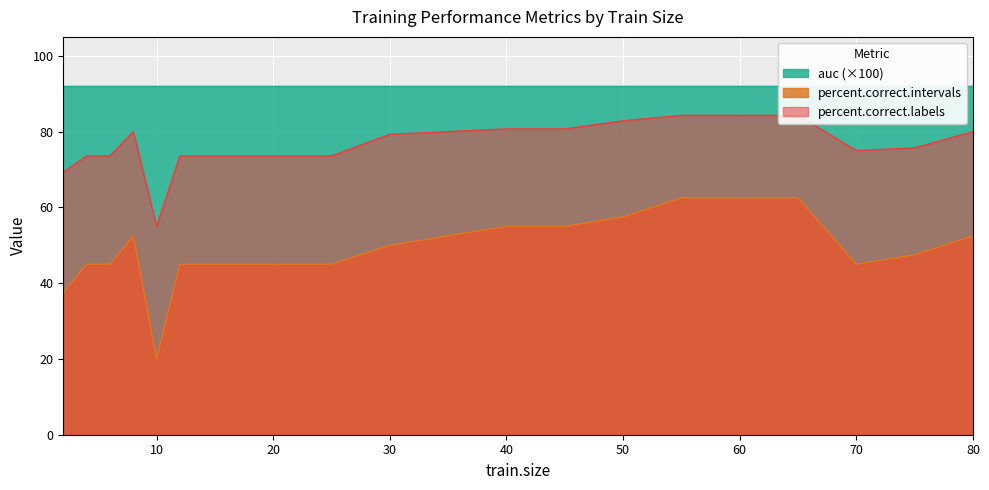

At how many categories does at least one series exceed 62?

21